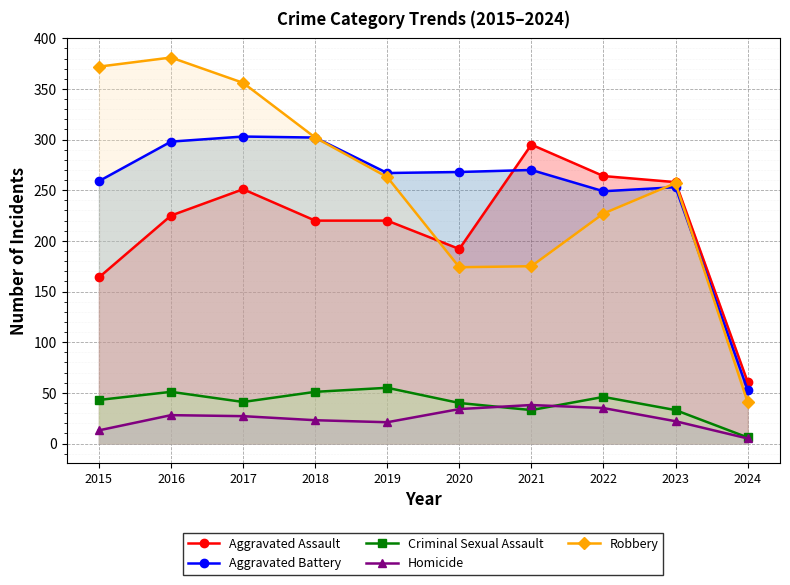

What is the value of the Aggravated Assault point at the 7th from the left?

295